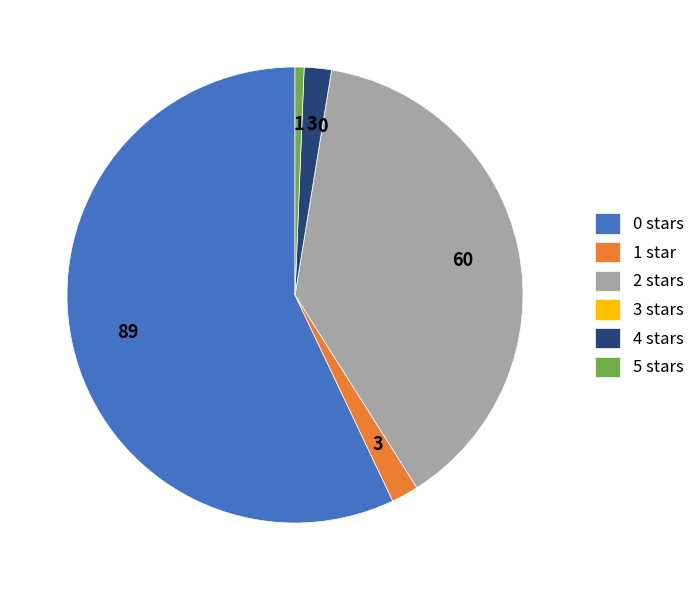

The 5 stars slice represents 1% of the pie. True or false?

True